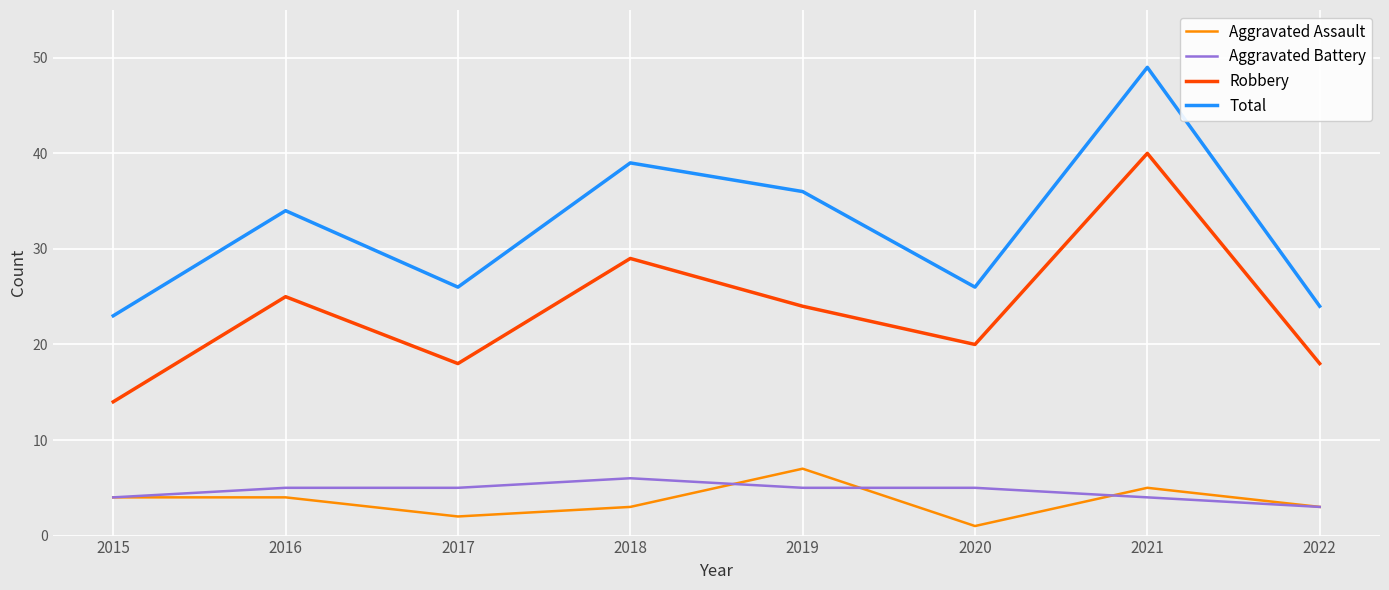

The value of Aggravated Assault at 2022 is 1. True or false?

False